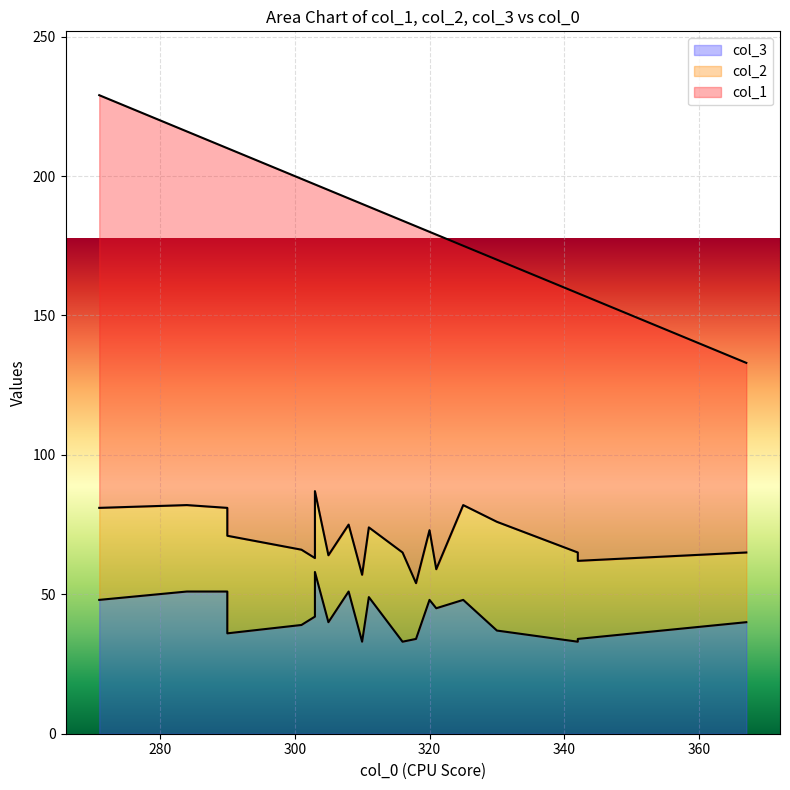

Rank the series by their maximum value, from highest to lowest.

col_1, col_3, col_2